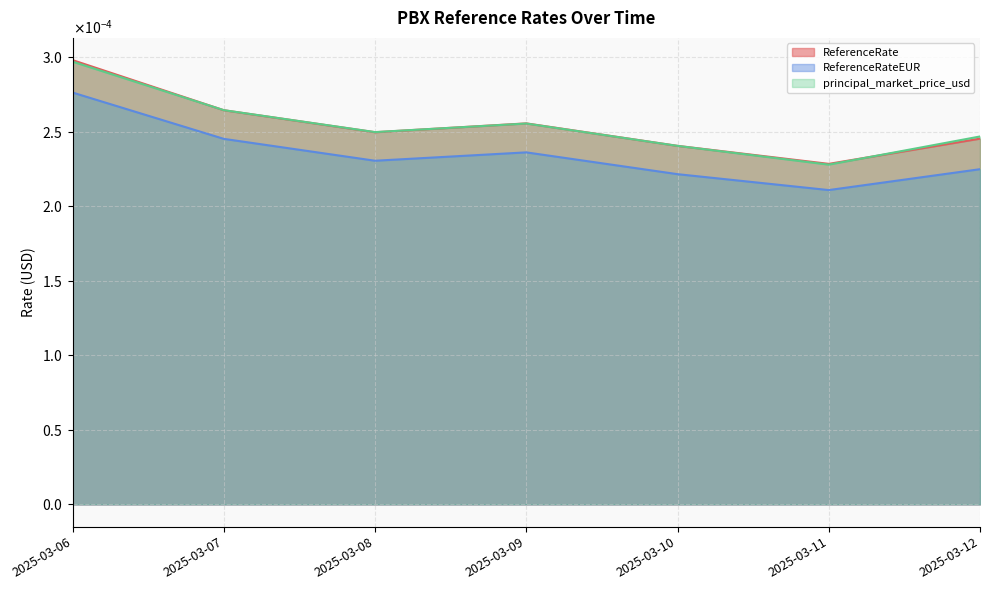

The principal_market_price_usd series shows 0.0 at 2025-03-10. True or false?

True